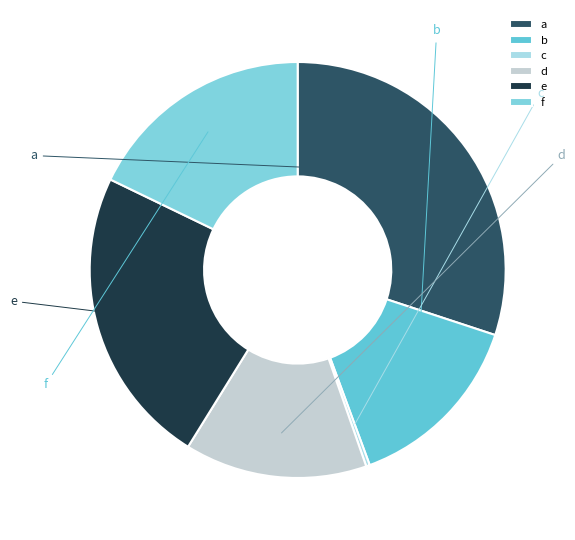

Rank the categories by value from highest to lowest.

a, e, f, b, d, c